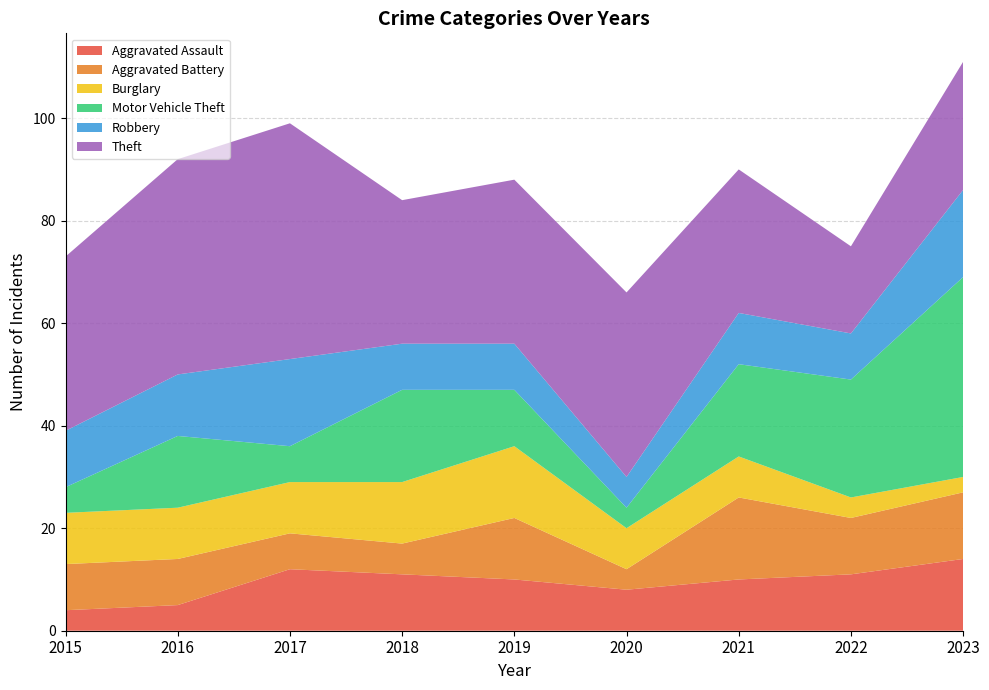

Reading left to right, list all the values displayed in this chart.

Aggravated Assault: 4	5	12	11	10	8	10	11	14
Aggravated Battery: 9	9	7	6	12	4	16	11	13
Burglary: 10	10	10	12	14	8	8	4	3
Motor Vehicle Theft: 5	14	7	18	11	4	18	23	39
Robbery: 11	12	17	9	9	6	10	9	17
Theft: 34	42	46	28	32	36	28	17	25